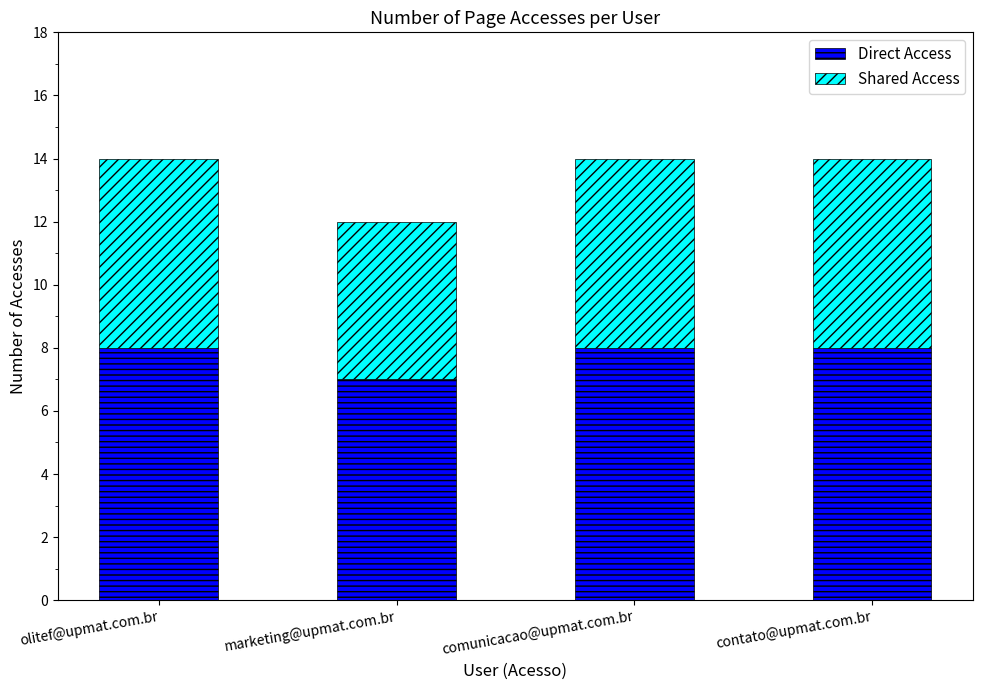

What is the minimum value for Direct Access?

7